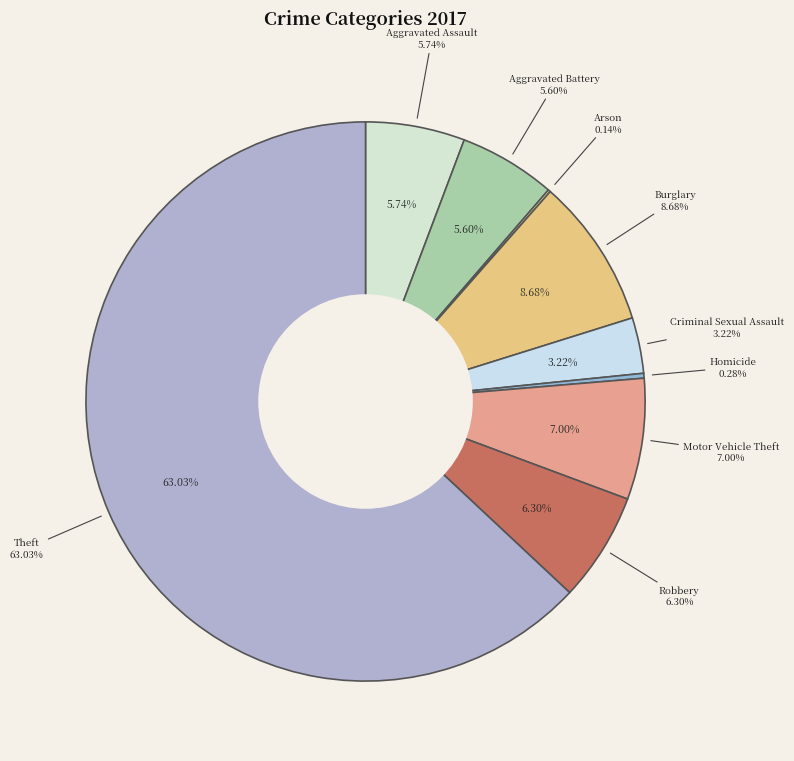

Which category has the biggest portion of the pie?

Theft